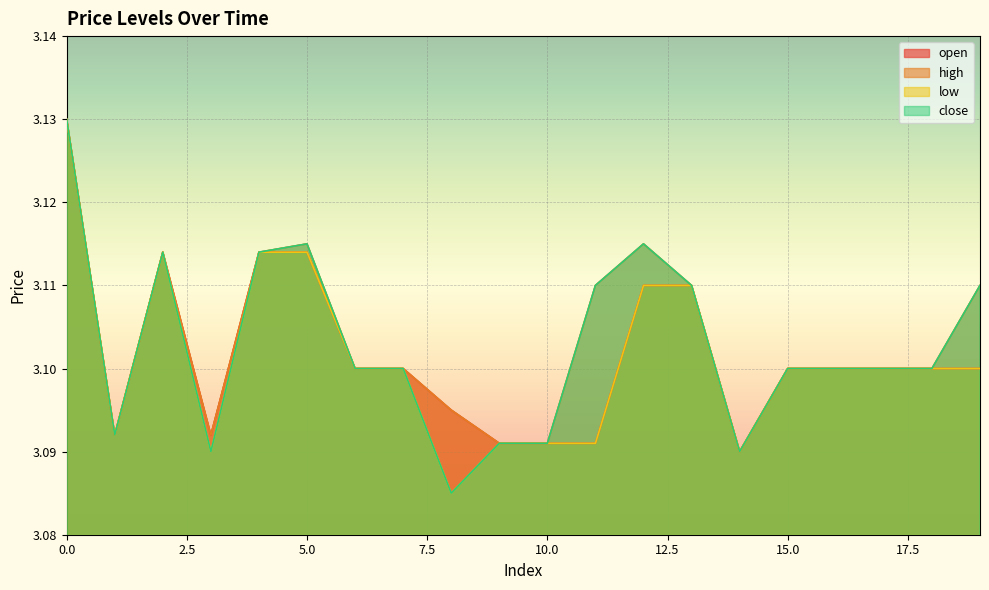

Where is the first local maximum for close?

2